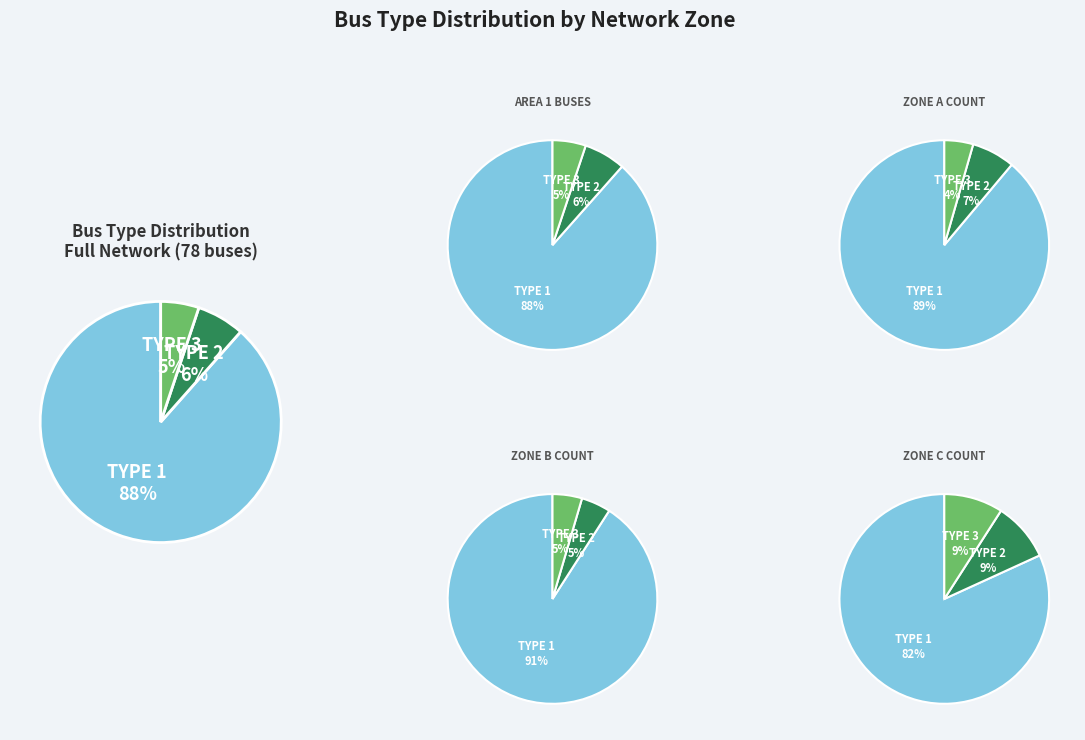

What is the ratio of the value at BUS_TYPE 3 to the value at BUS_TYPE 2?

0.8